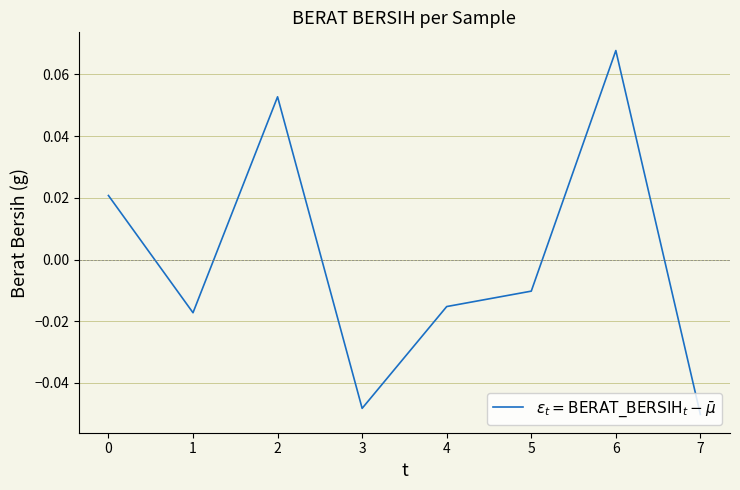

How many interior local peaks (higher than both neighbors) does the data have?

2